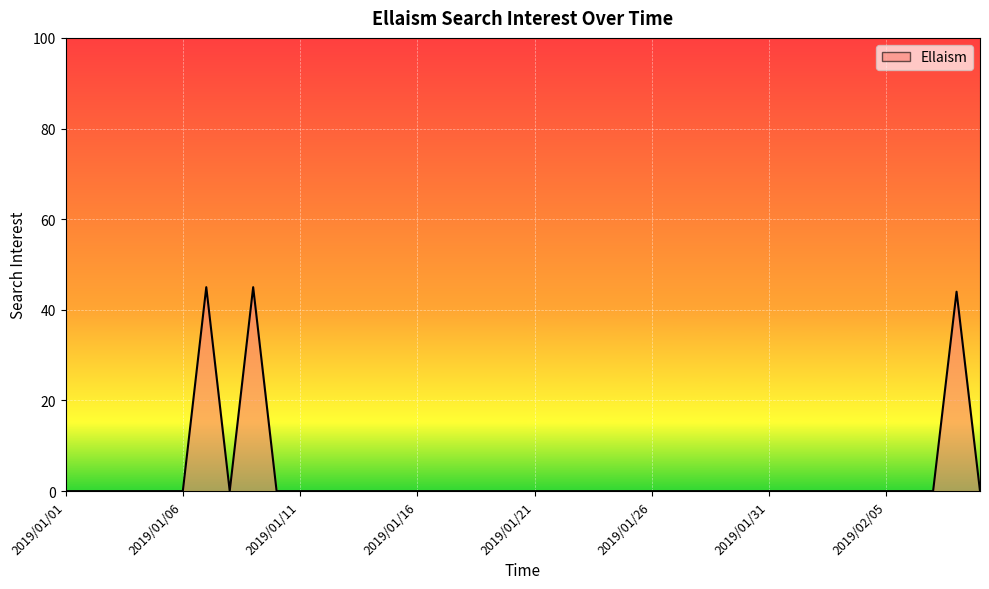

What is the greatest value displayed?

45